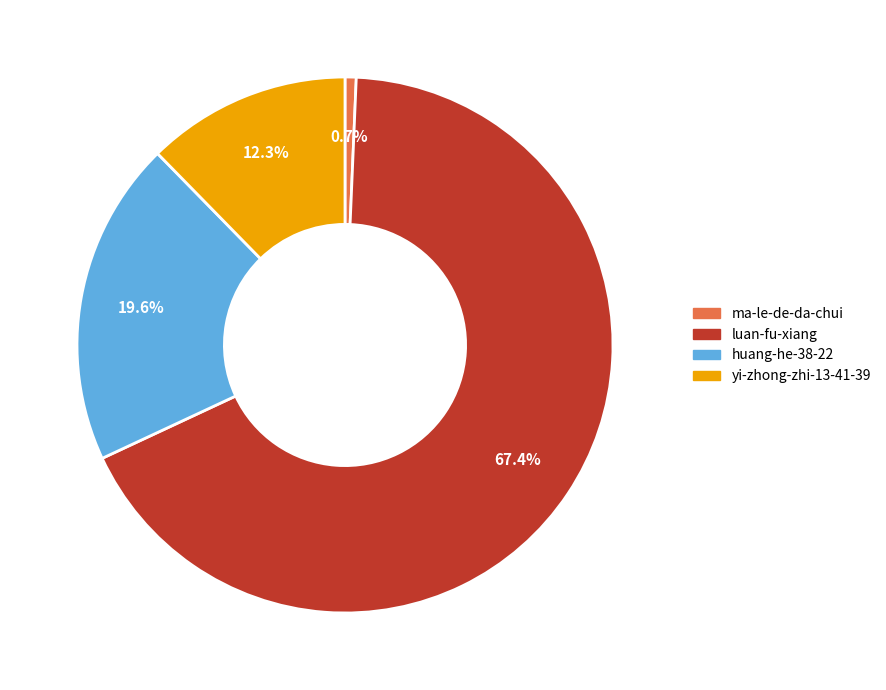

Rank the categories by value from lowest to highest.

ma-le-de-da-chui, yi-zhong-zhi-13-41-39, huang-he-38-22, luan-fu-xiang